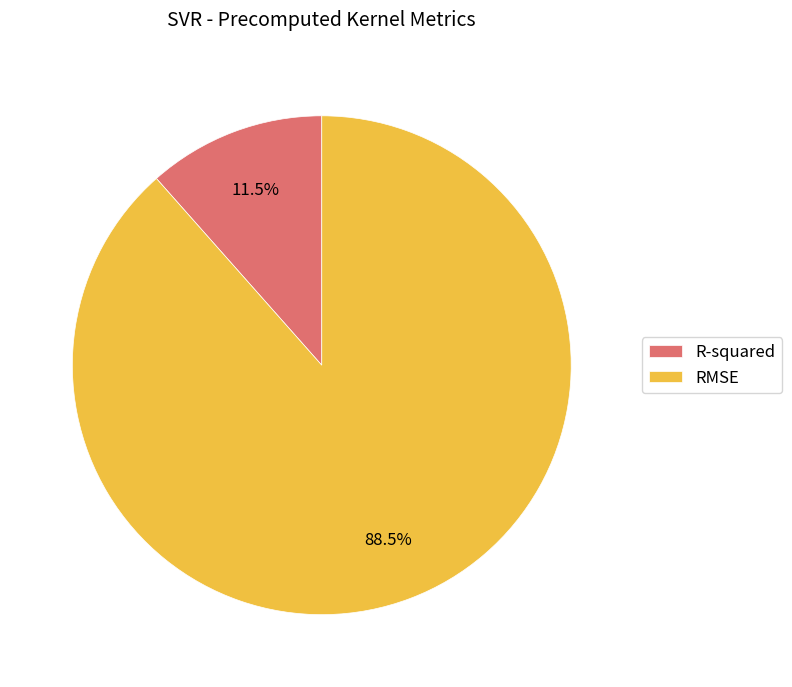

What percentage do R-squared and RMSE together represent?

100.0%